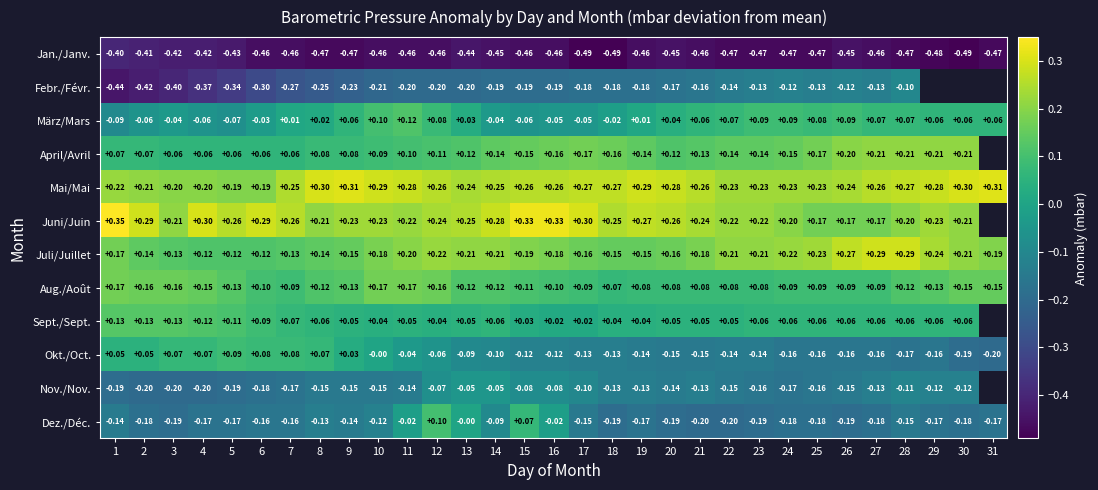

Between 14 and 16, which series saw the biggest shift?

Dez./Déc.